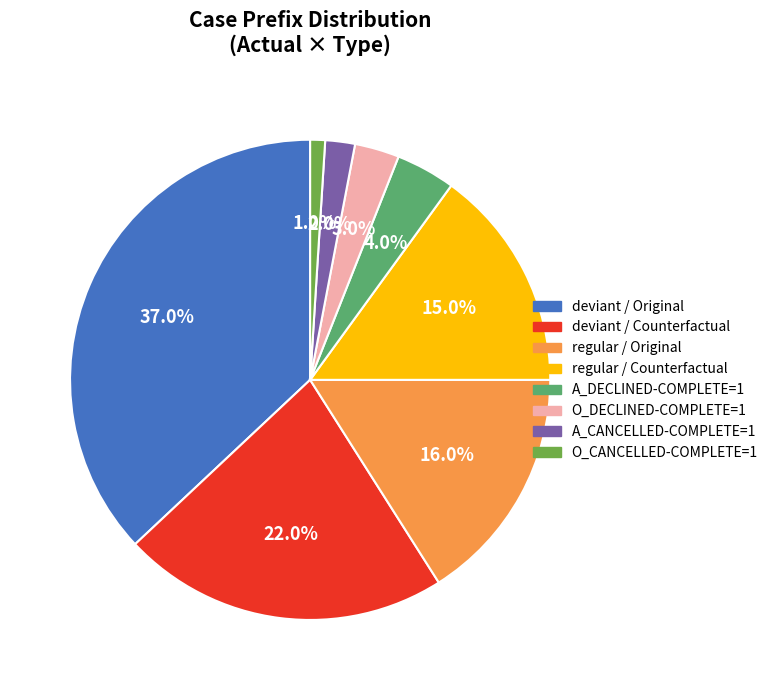

Does any single category account for the majority?

No